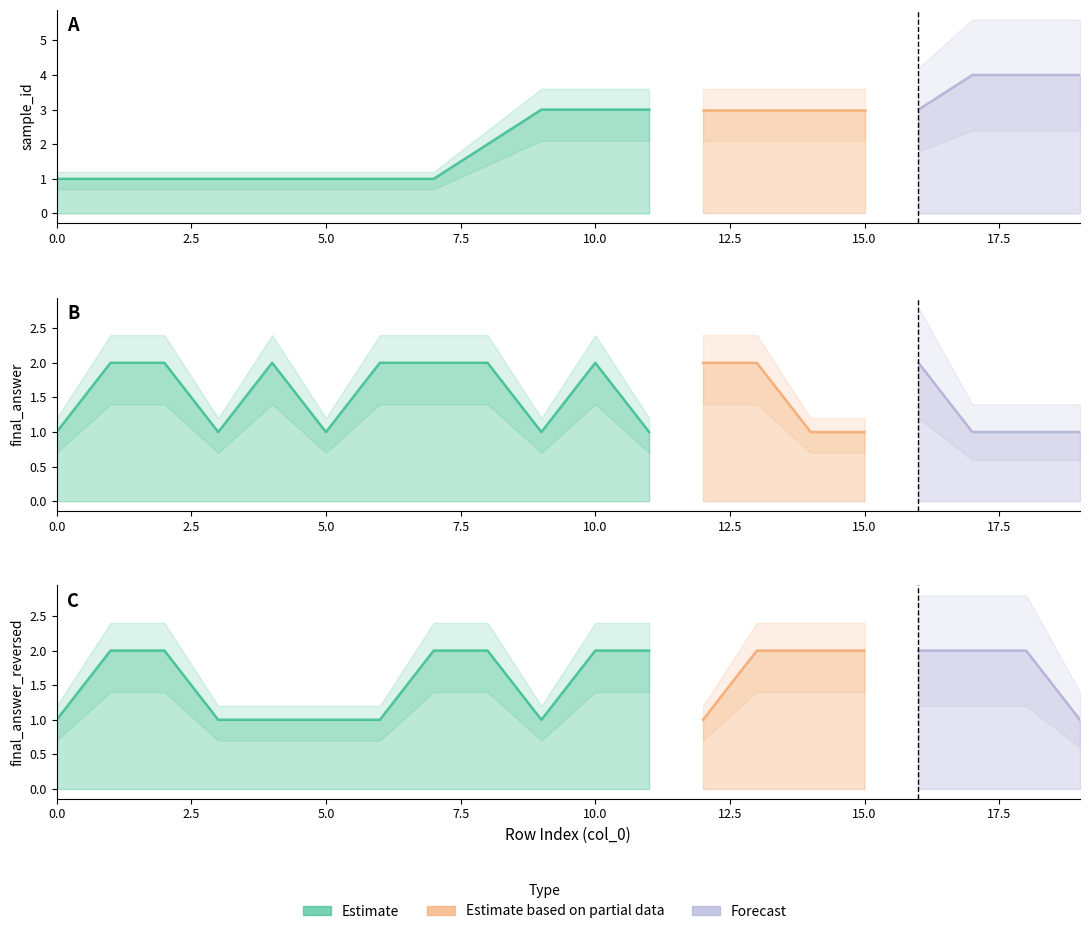

True or false: sample_id has more than 0 points higher than both neighbors.

False